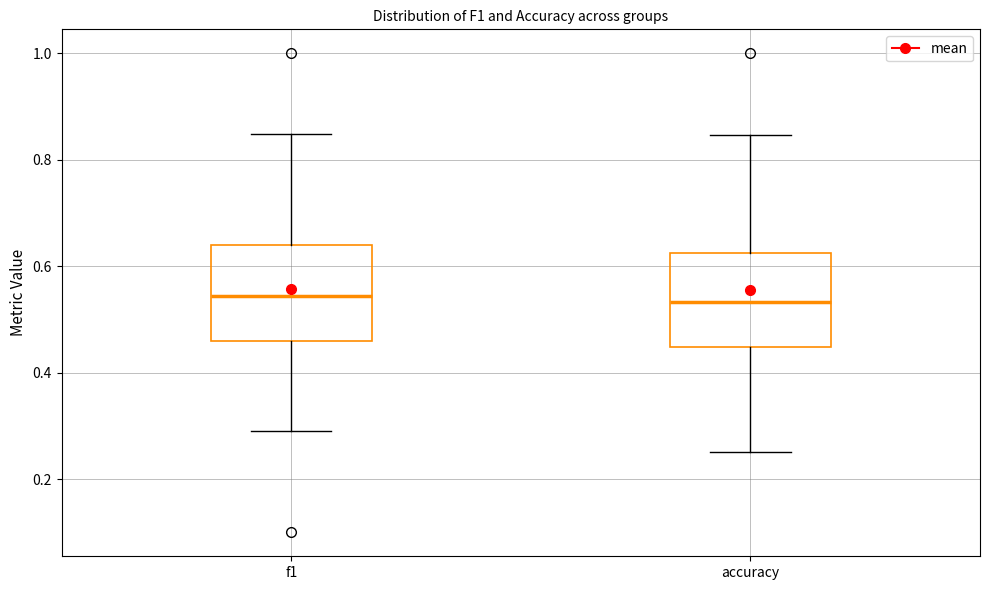

Where does the lower whisker of the box for f1 end on the y-axis? The values are not printed on the chart, so give them approximately, as read against the axis.

0.30